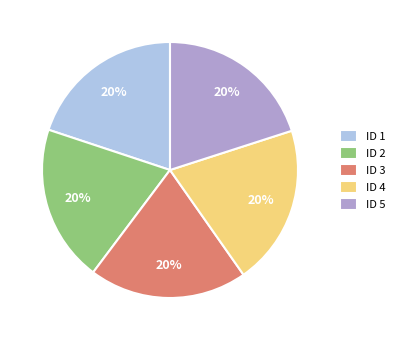

To the nearest percent, what is the average slice percentage?

20%